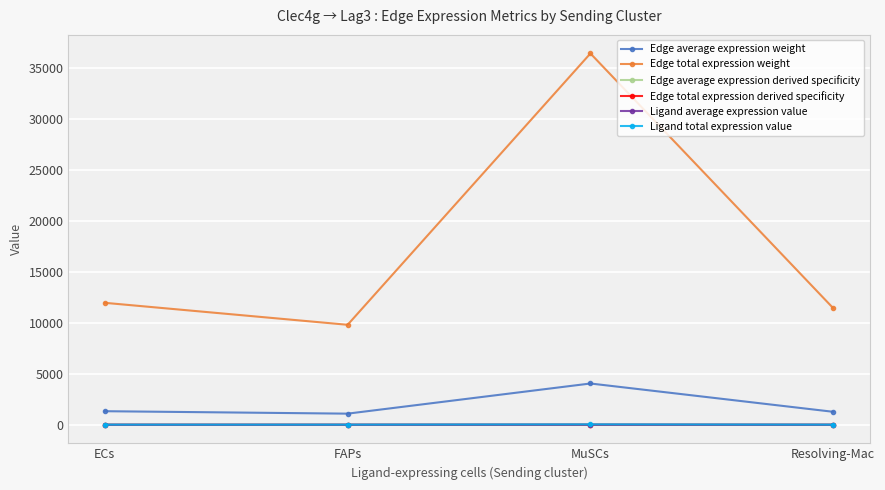

At which label is Edge average expression weight closest to 2565?

ECs